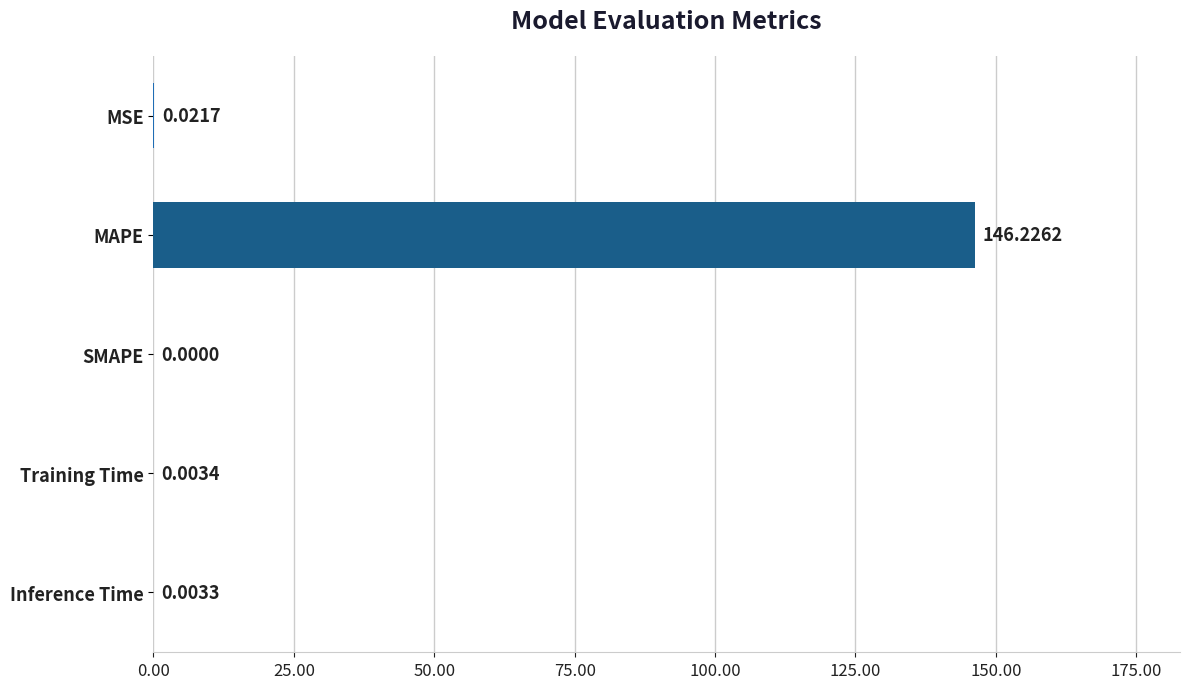

How many data points are above 0?

4